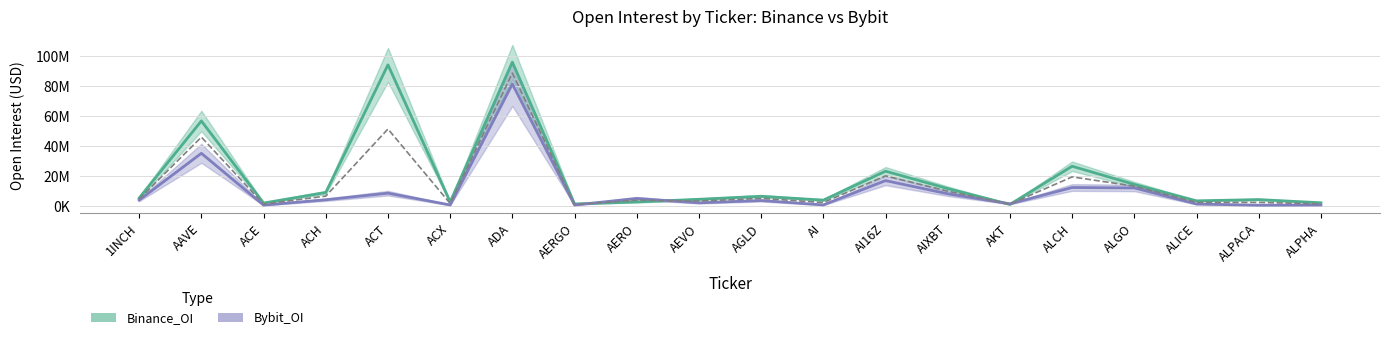

What is the smallest value displayed?

552543